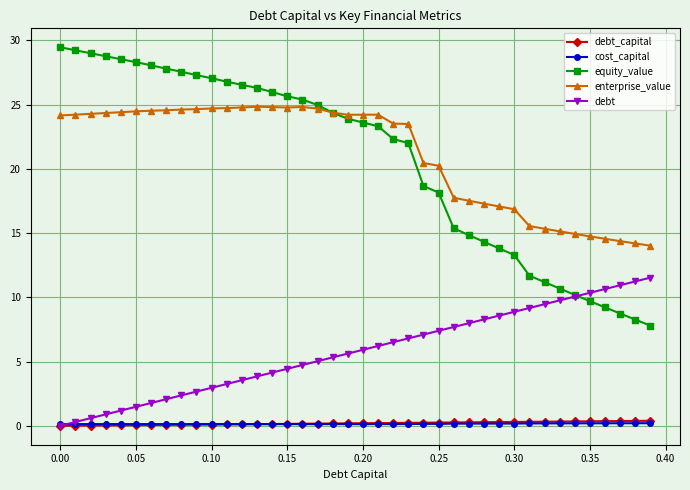

What is the value of the debt point at the 17th from the left?

4.7